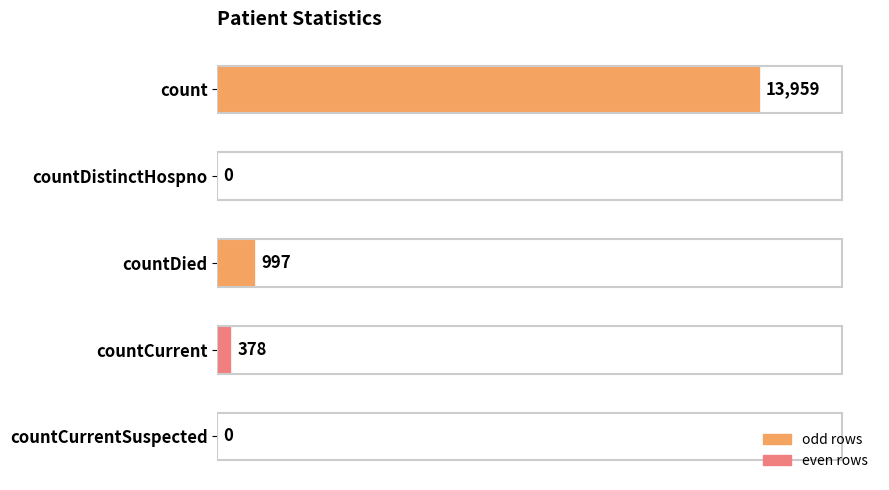

What is the maximum value shown in the chart?

13959